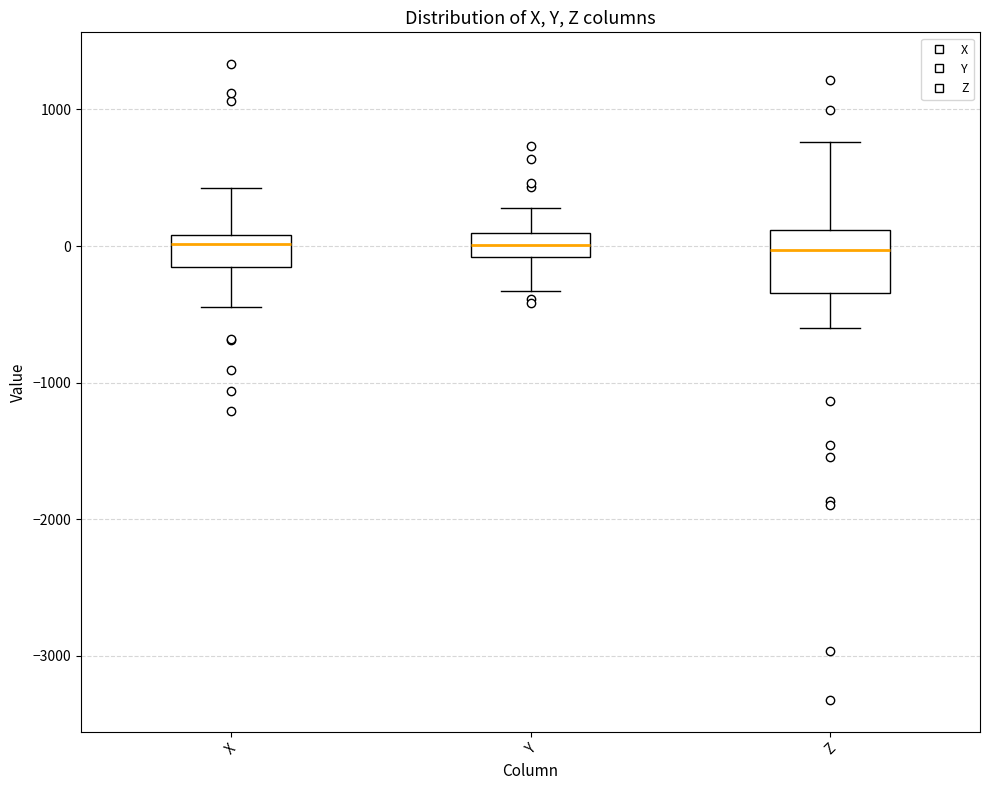

Where is the upper edge of the box for Z on the y-axis? The values are not printed on the chart, so give them approximately, as read against the axis.

100